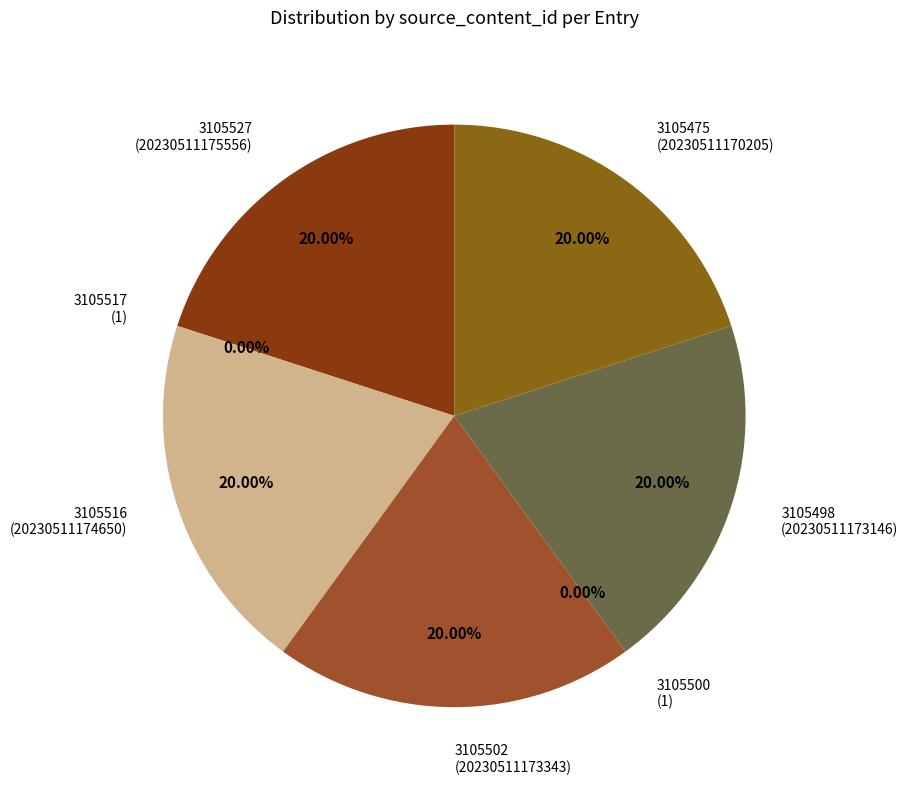

How many slices are in this pie chart?

7